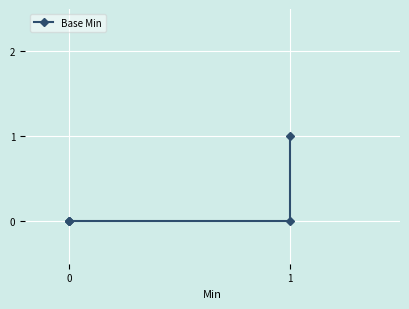

The value at 1 is 0. True or false?

False